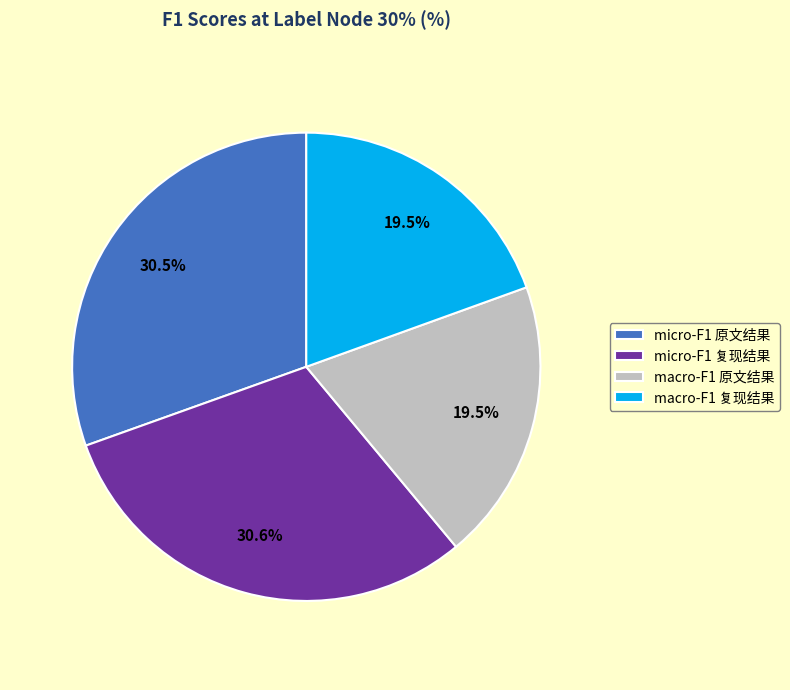

Count the number of slices in the pie.

4